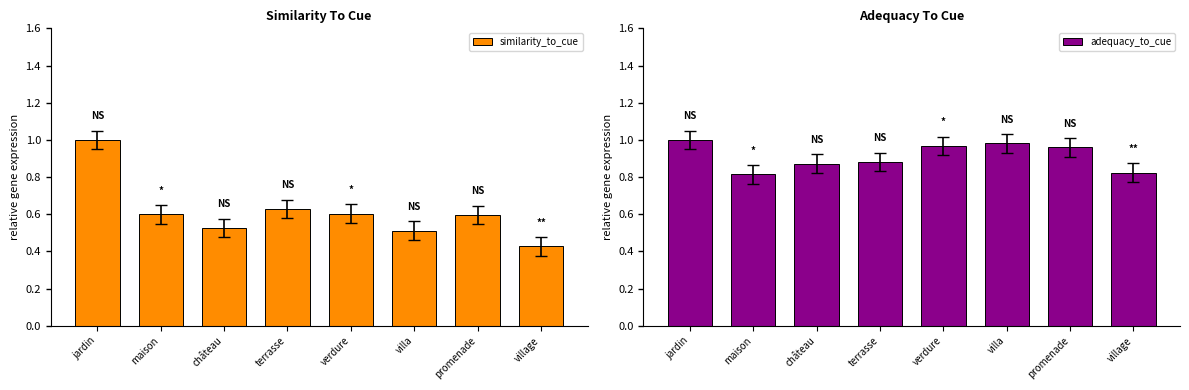

How many groups of bars are there?

8